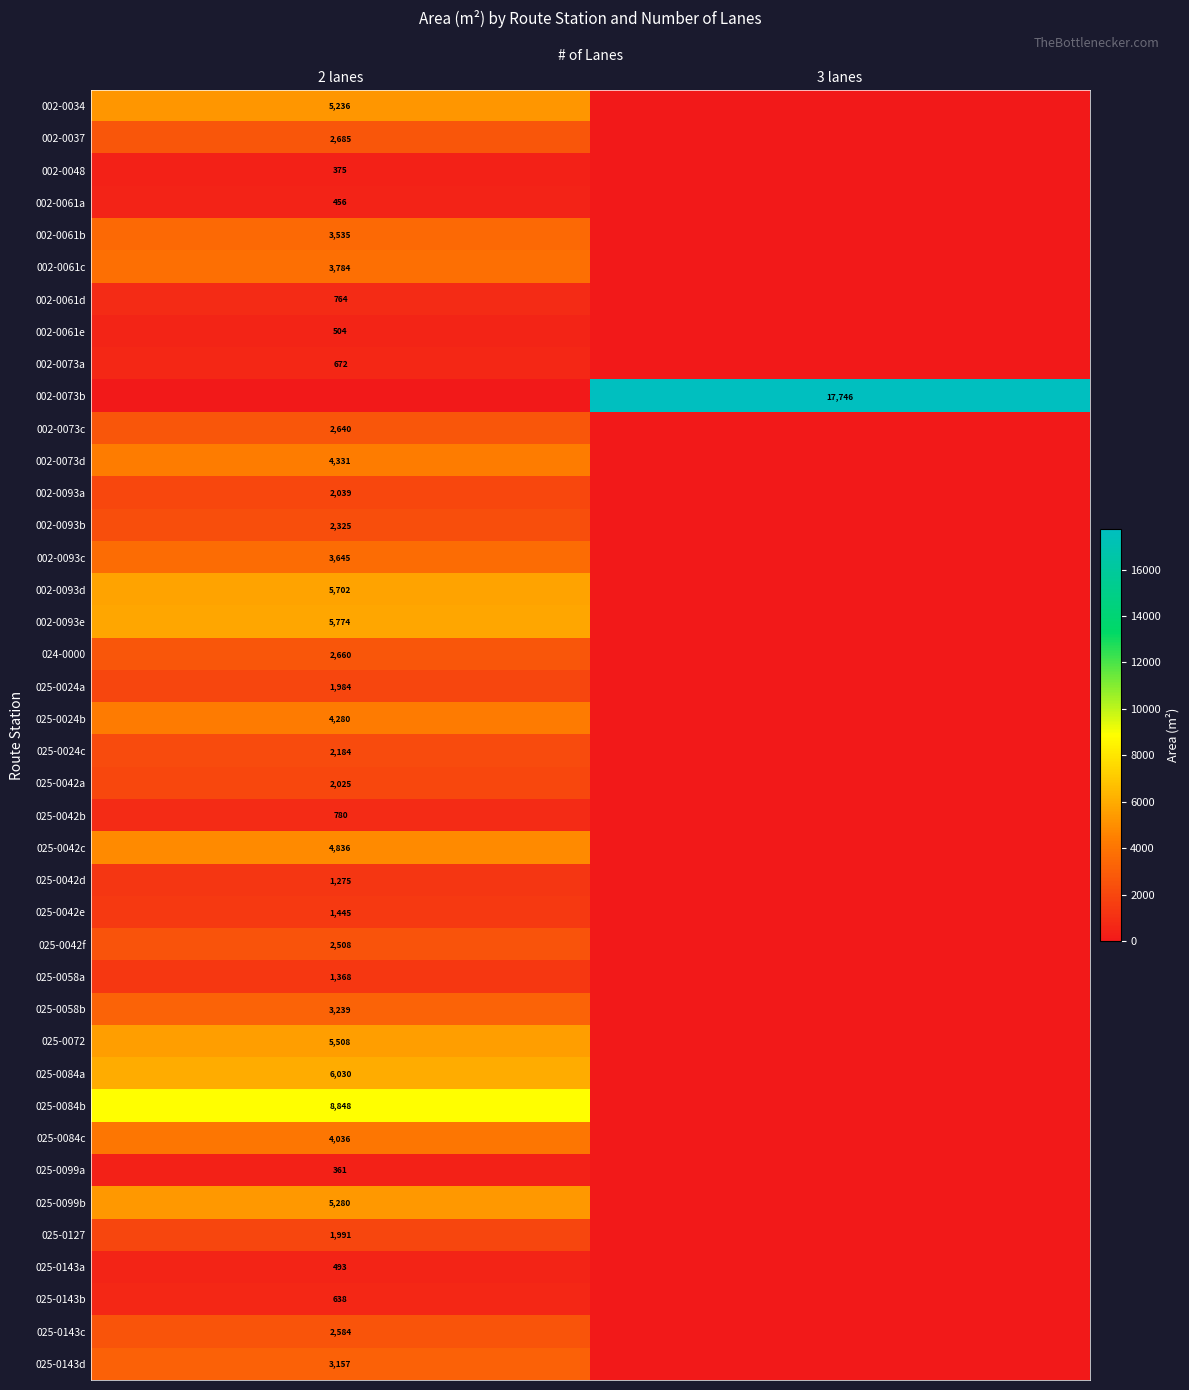

True or false: 002-0061d has a value of 177.0 at 2 lanes.

False